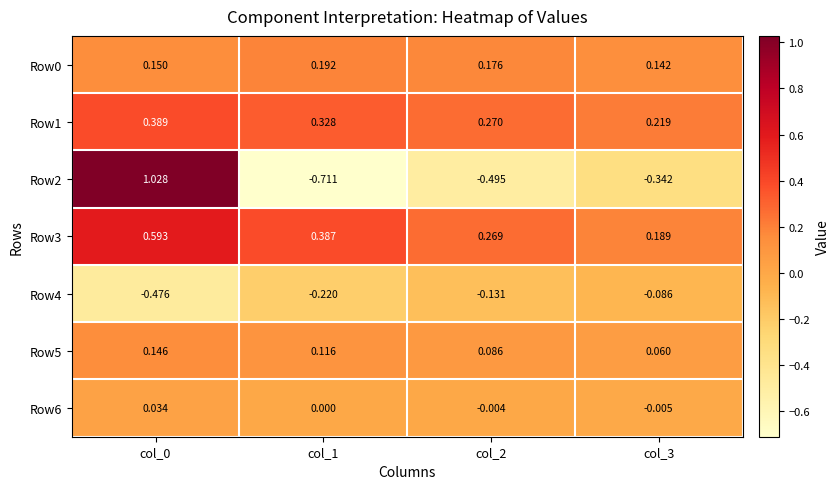

Is the value of Row2 at col_0 greater than the value of Row4 at col_0?

Yes